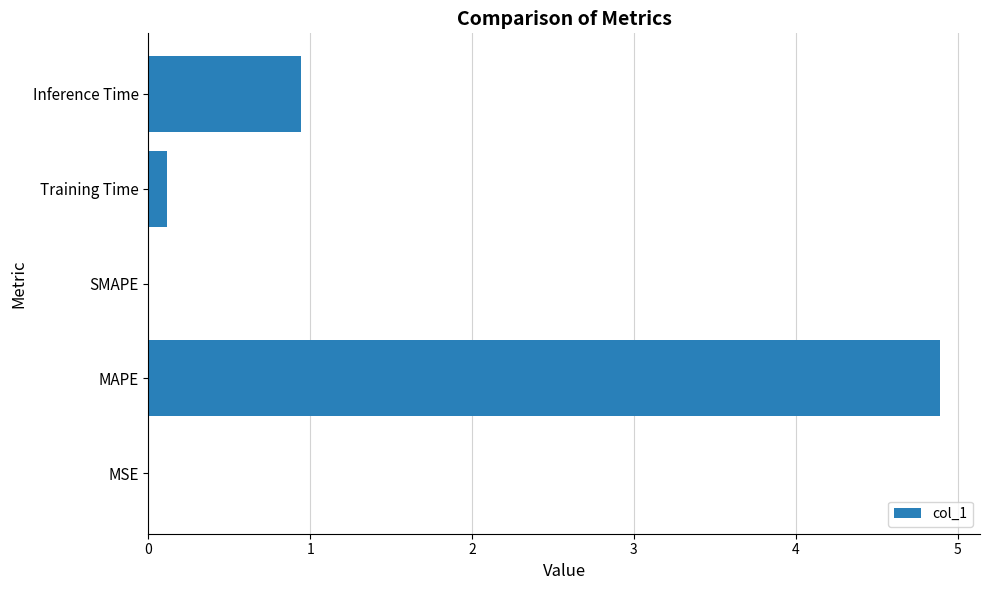

True or false: the data shows 4.9 at MAPE.

True